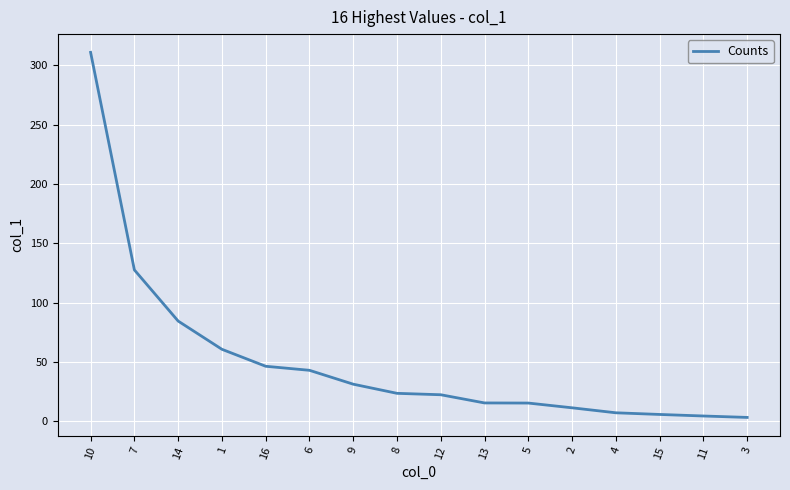

What is the average value?

50.8